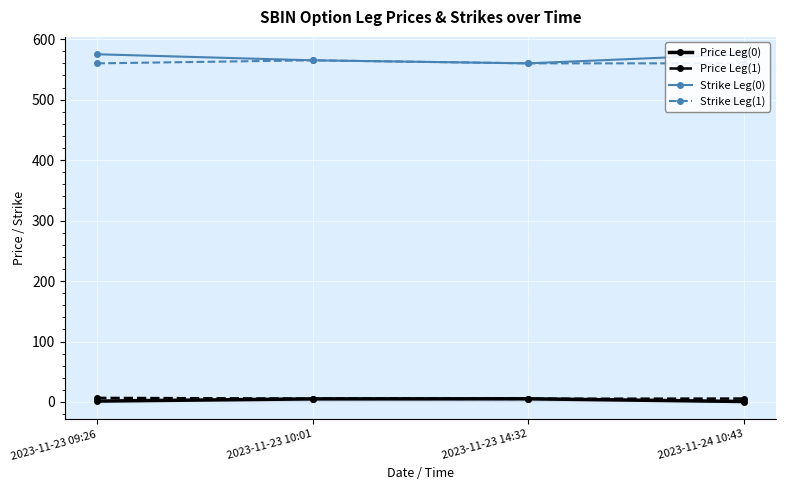

The Strike Leg(1) series shows 934.4 at 2023-11-23 14:32. True or false?

False